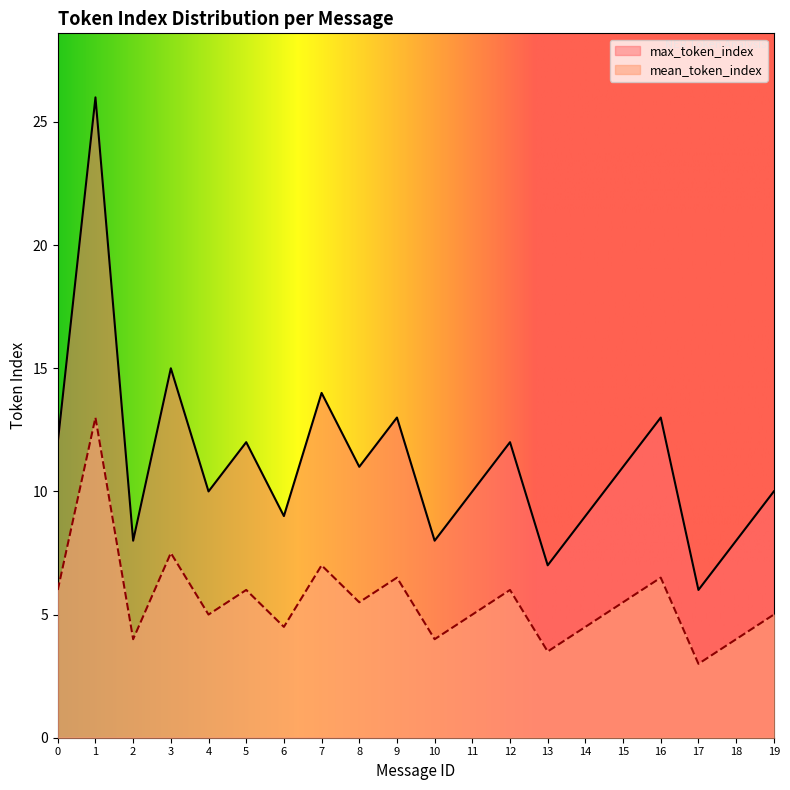

Between 16 and 14, which is larger?

16